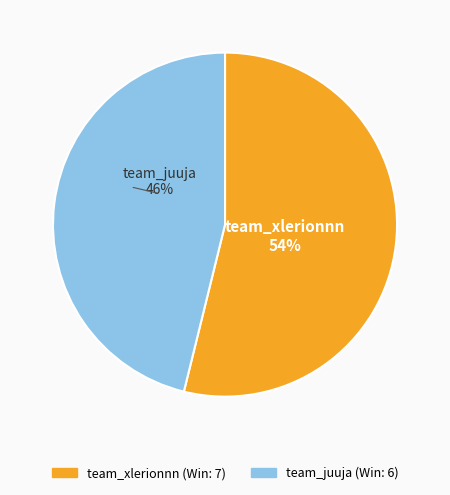

To the nearest percent, what is the combined percentage of team_juuja and team_xlerionnn?

100%